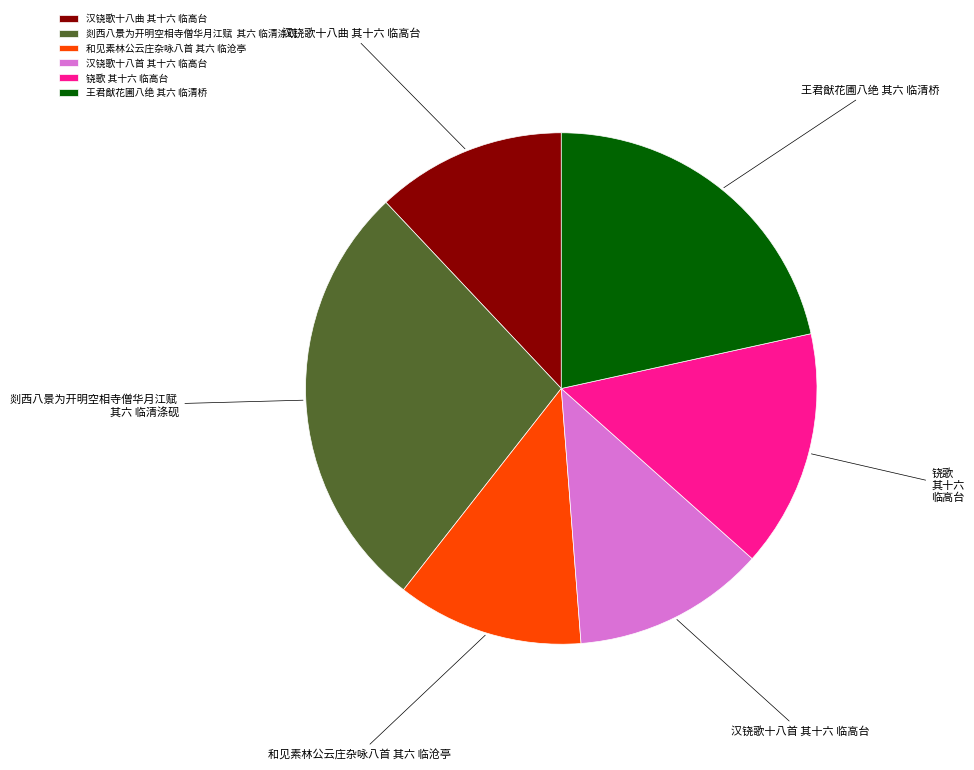

Do 铙歌 其十六 临高台 and 剡西八景为开明空相寺僧华月江赋 其六 临清涤砚 together represent more than half of the pie?

No